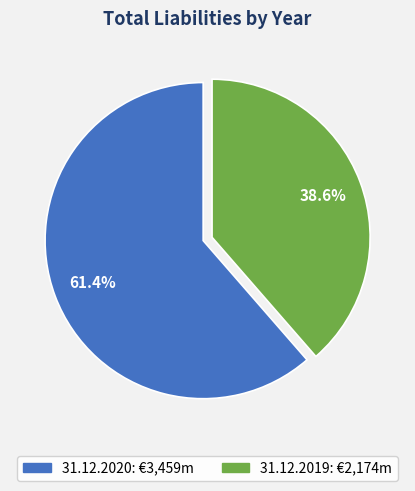

Which slice is the smallest?

31.12.2019